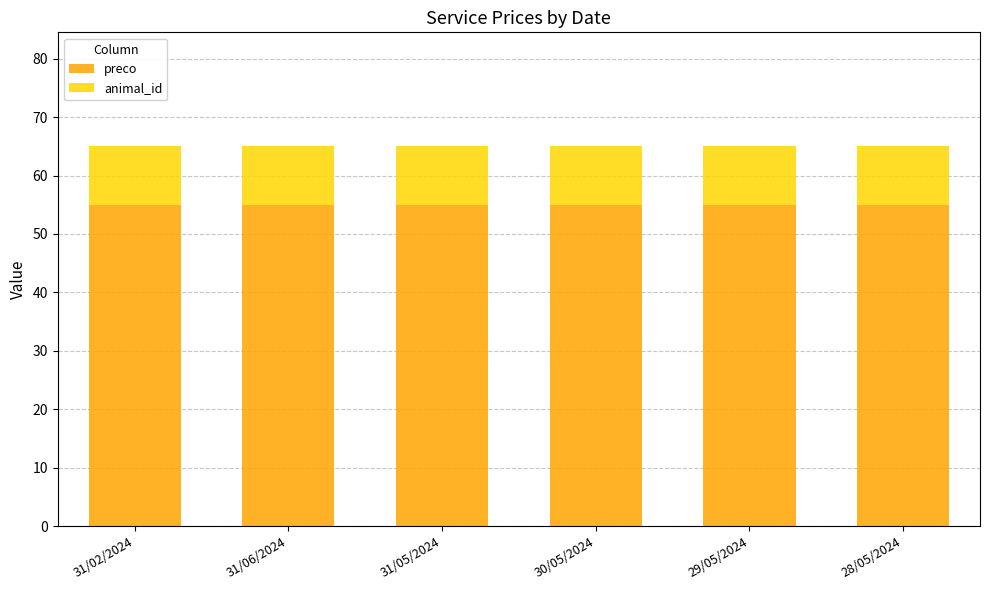

How many bars are there in total?

6